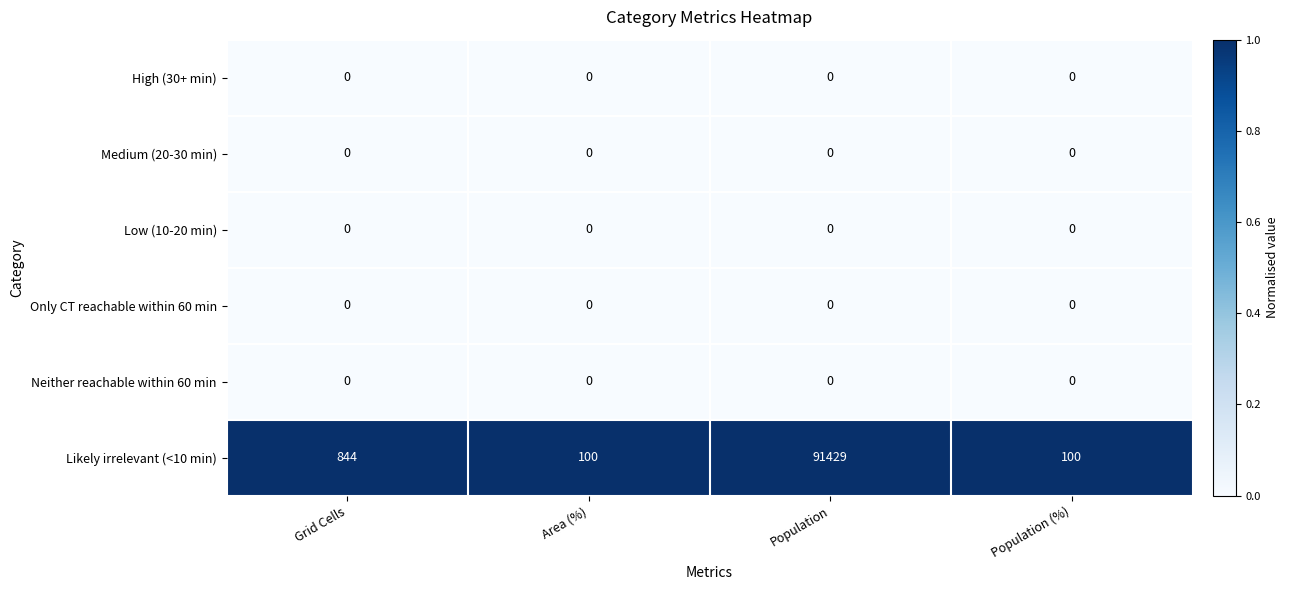

What is the spread (max minus min) of values at Grid Cells?

844